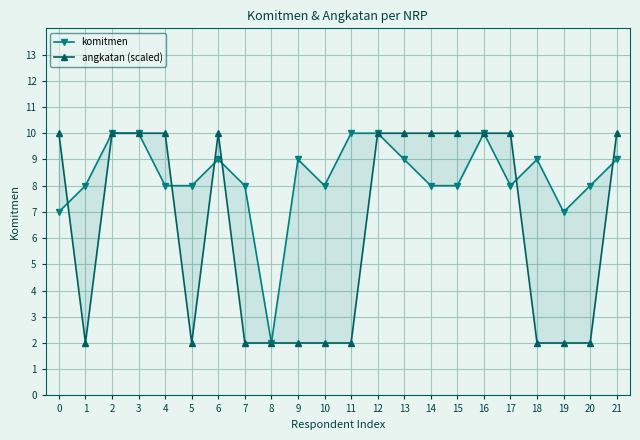

The komitmen series shows 8 at 10. True or false?

True